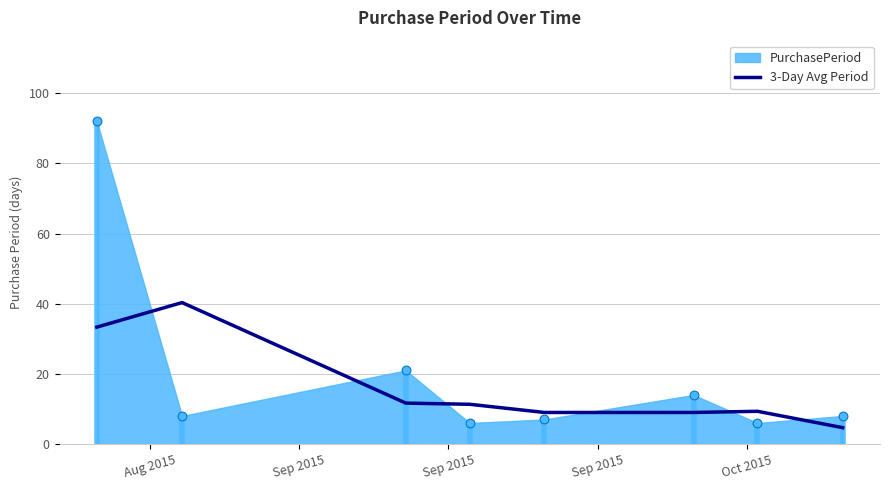

What is the change in value from Sep 2015 to Oct 2015?

-2.3